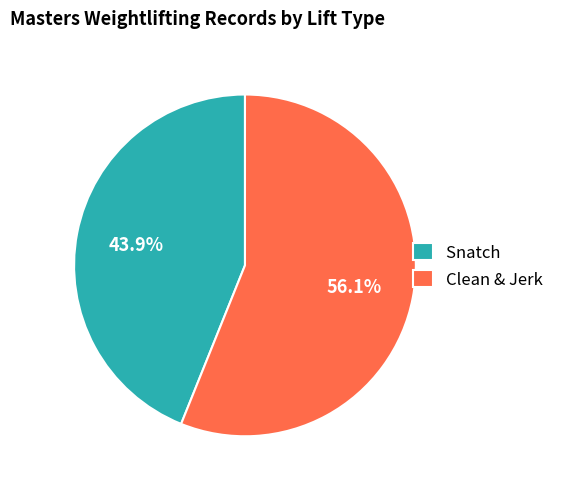

Count the number of slices in the pie.

2